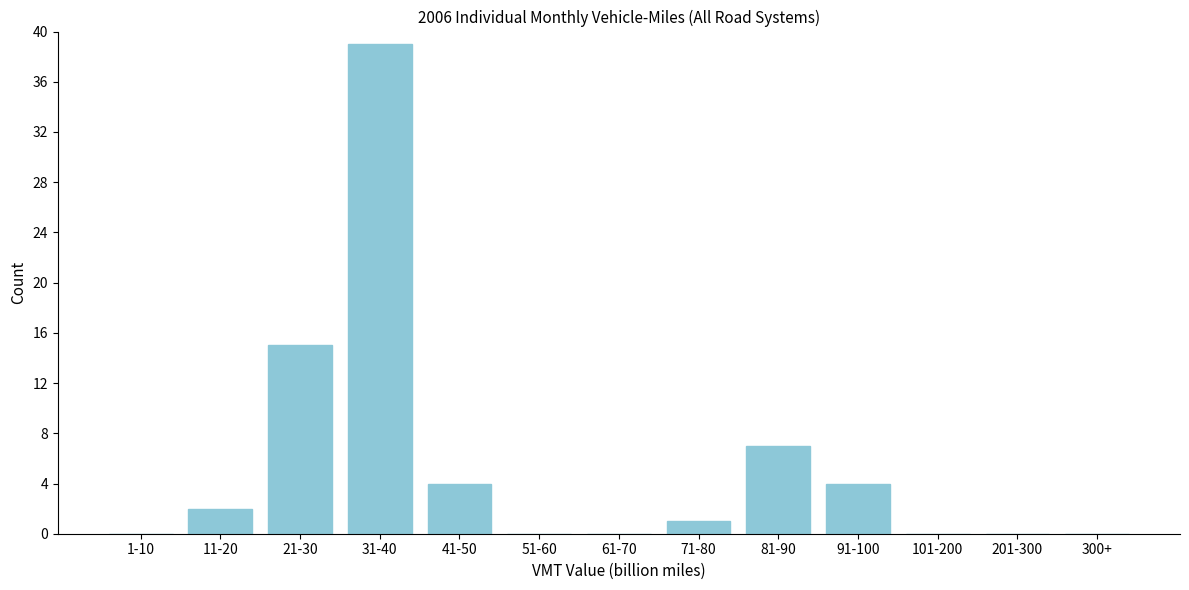

Reading left to right, extract all data points from this chart.

1-10=0	11-20=2	21-30=15	31-40=39	41-50=4	51-60=0	61-70=0	71-80=1	81-90=7	91-100=4	101-200=0	201-300=0	300+=0